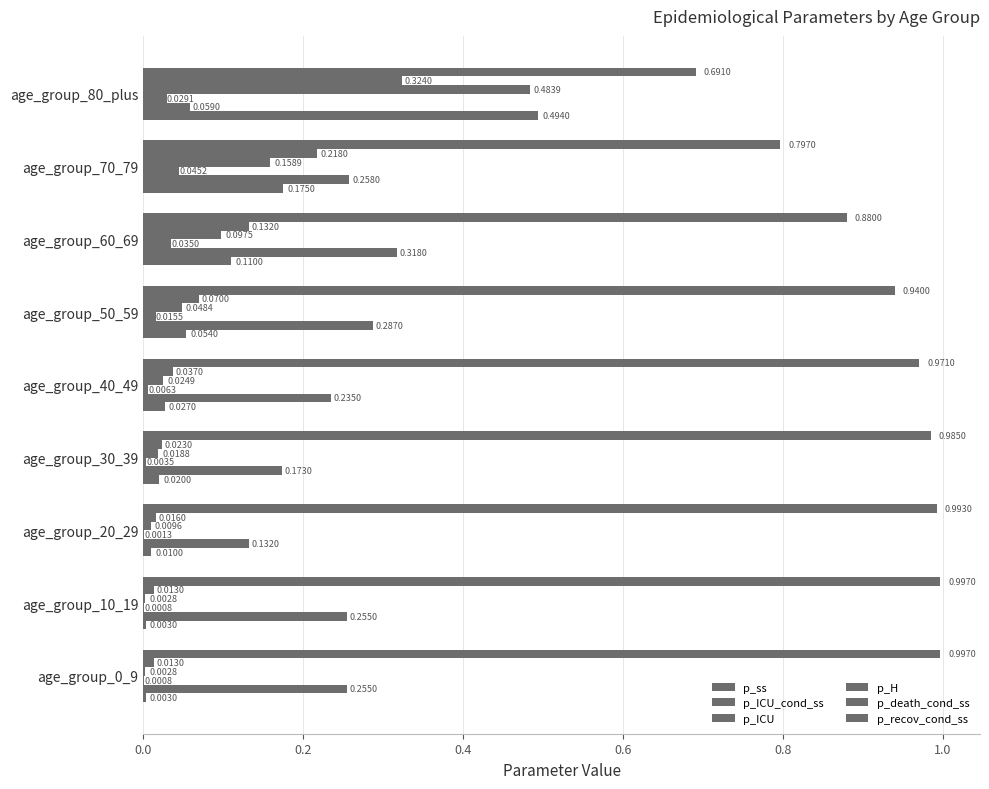

How many distinct data groups are displayed?

6